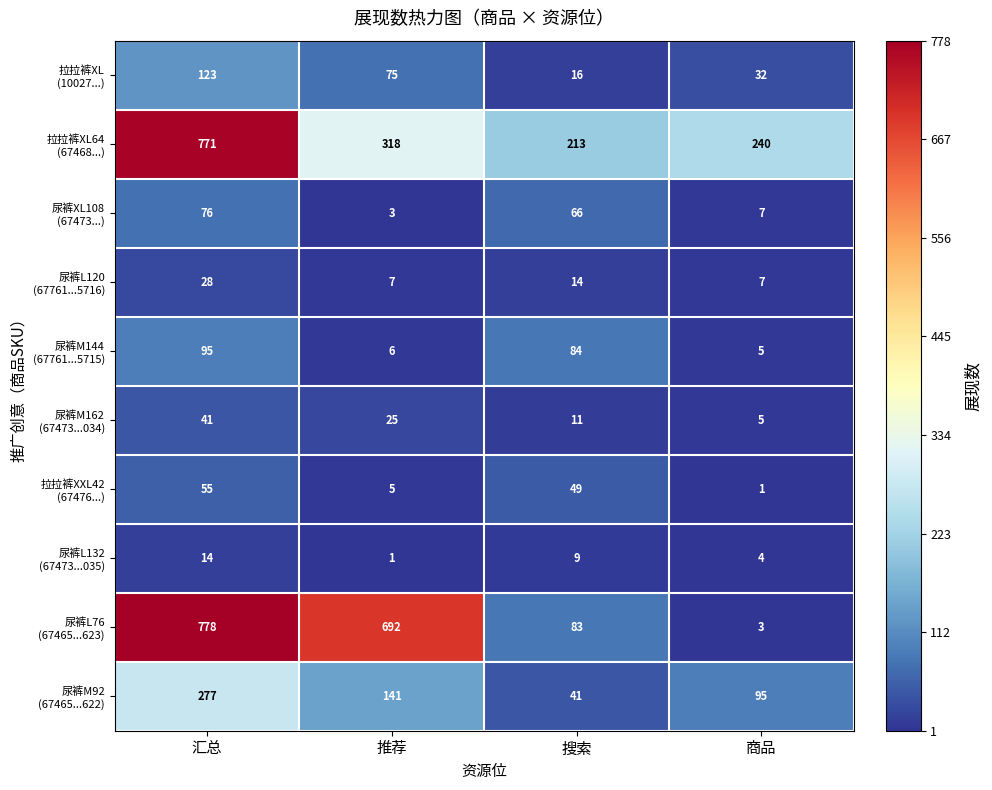

At how many categories does at least one series exceed 80?

4